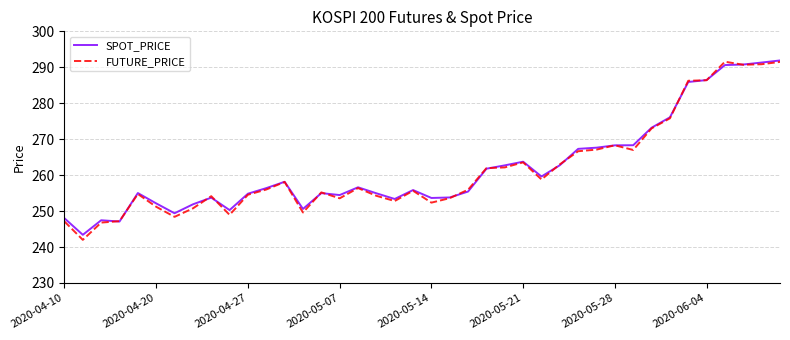

True or false: FUTURE_PRICE has more than 1 points higher than both neighbors.

True